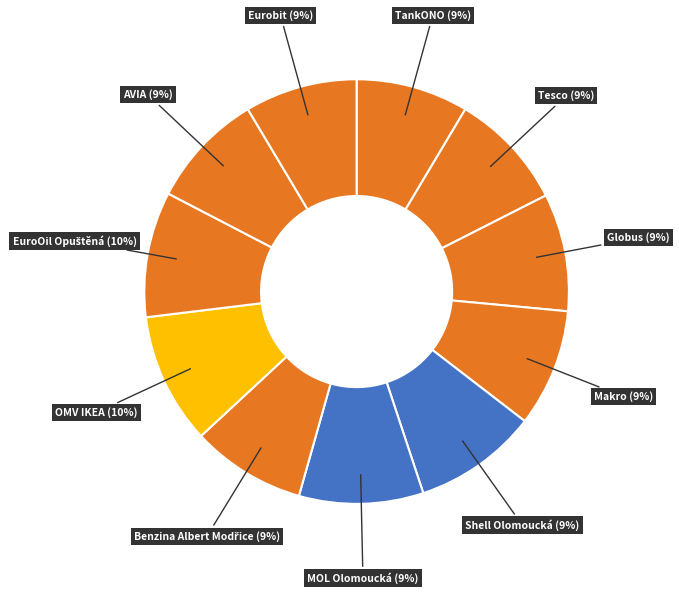

What is the largest slice in the pie chart?

OMV IKEA